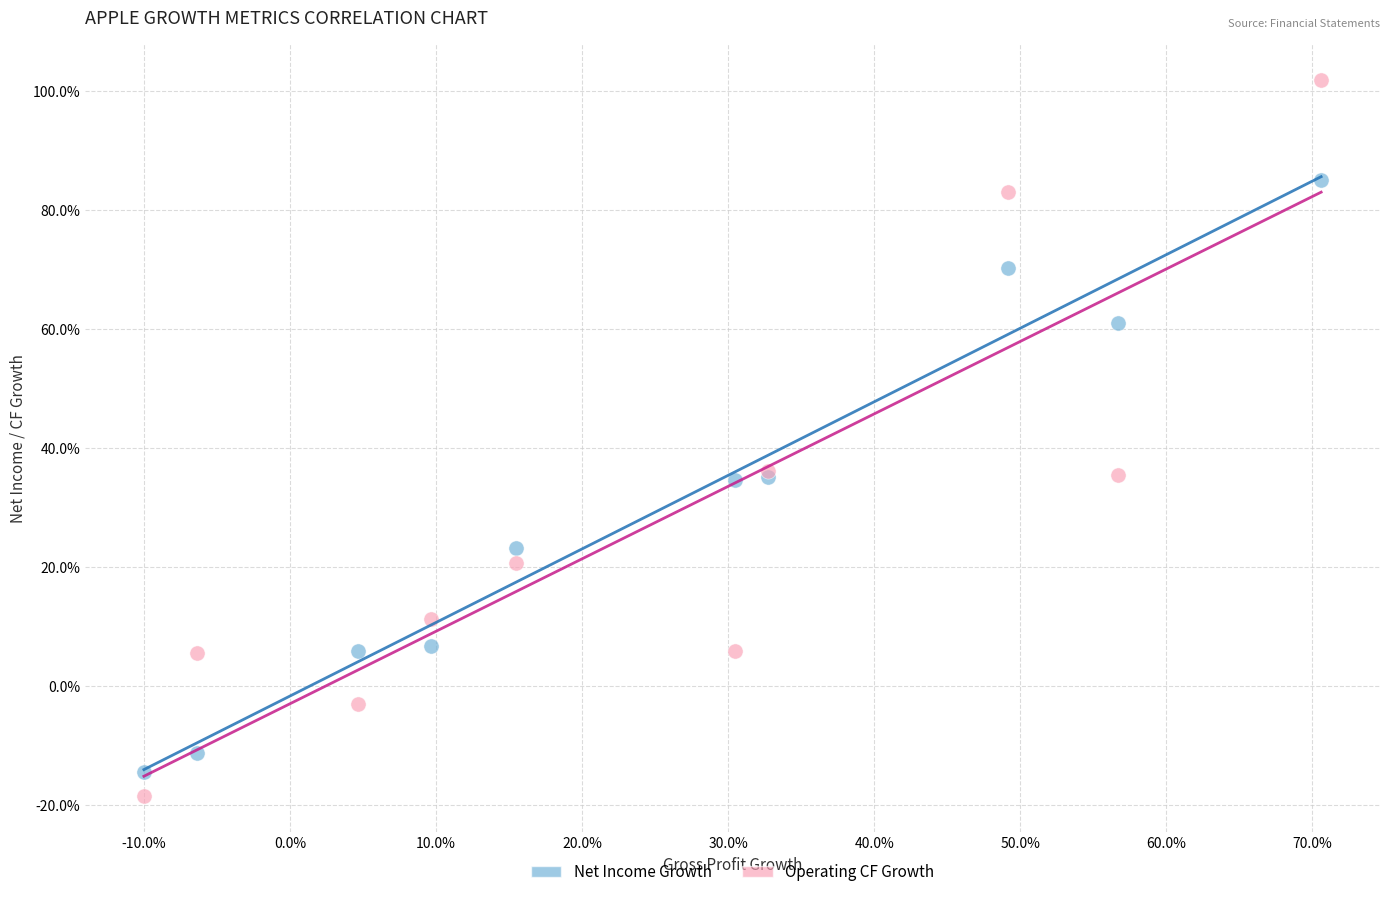

Which series contains the highest Y value?

Operating CF Growth